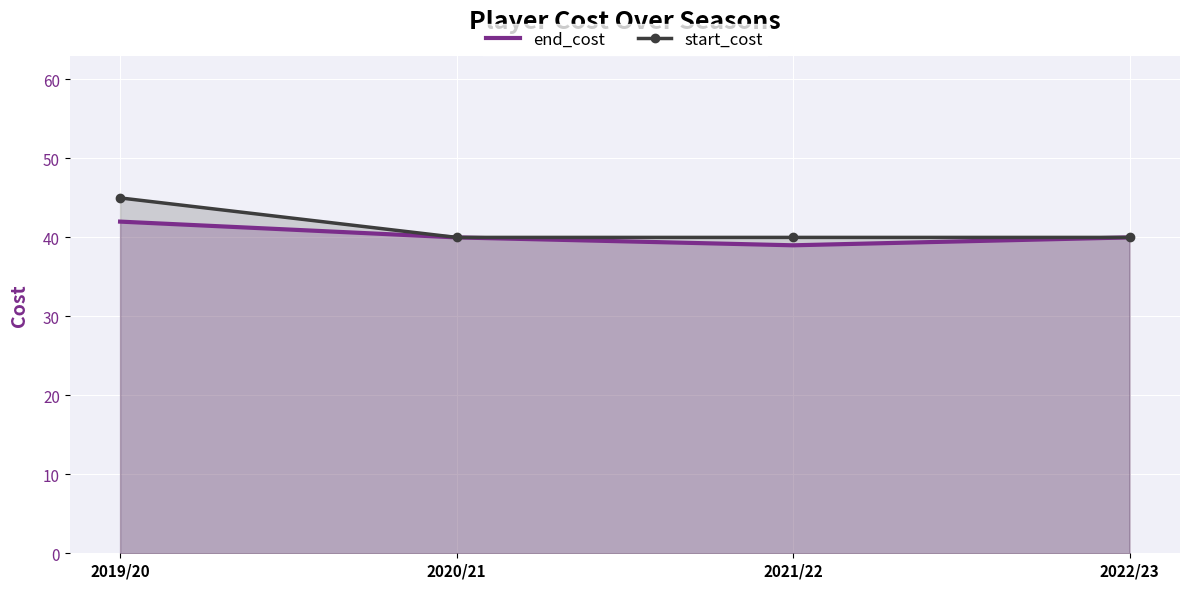

What is the difference between the maximum and minimum values in the start_cost series?

5